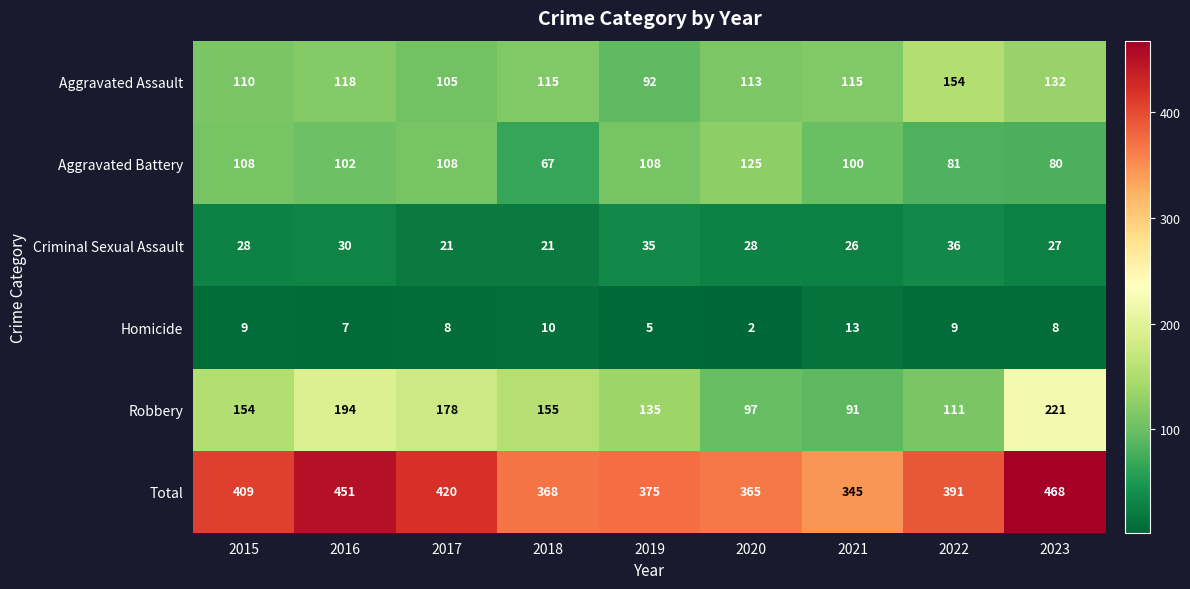

What is the total value across all series at 2023?

936